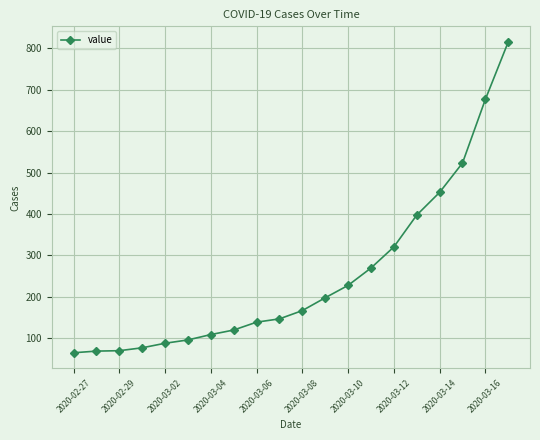

Is this an area chart (filled region under the line)?

No